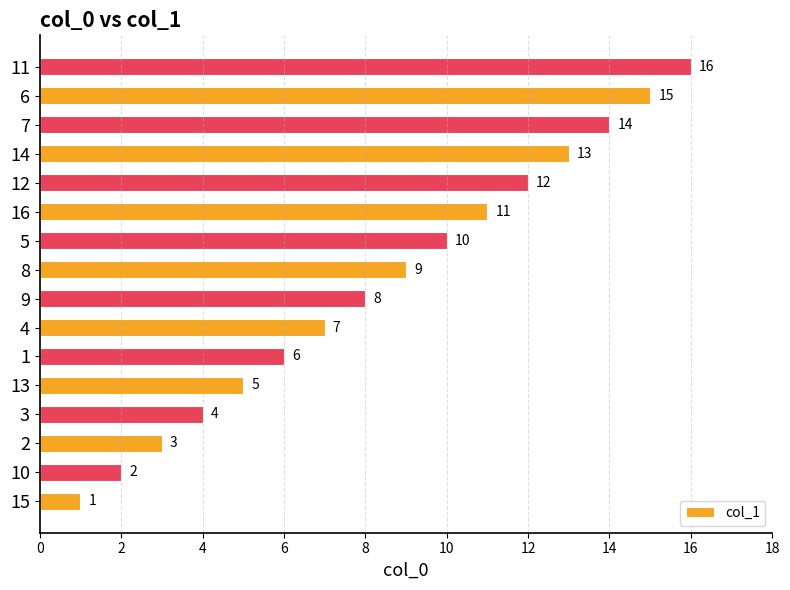

How many distinct data groups are displayed?

1